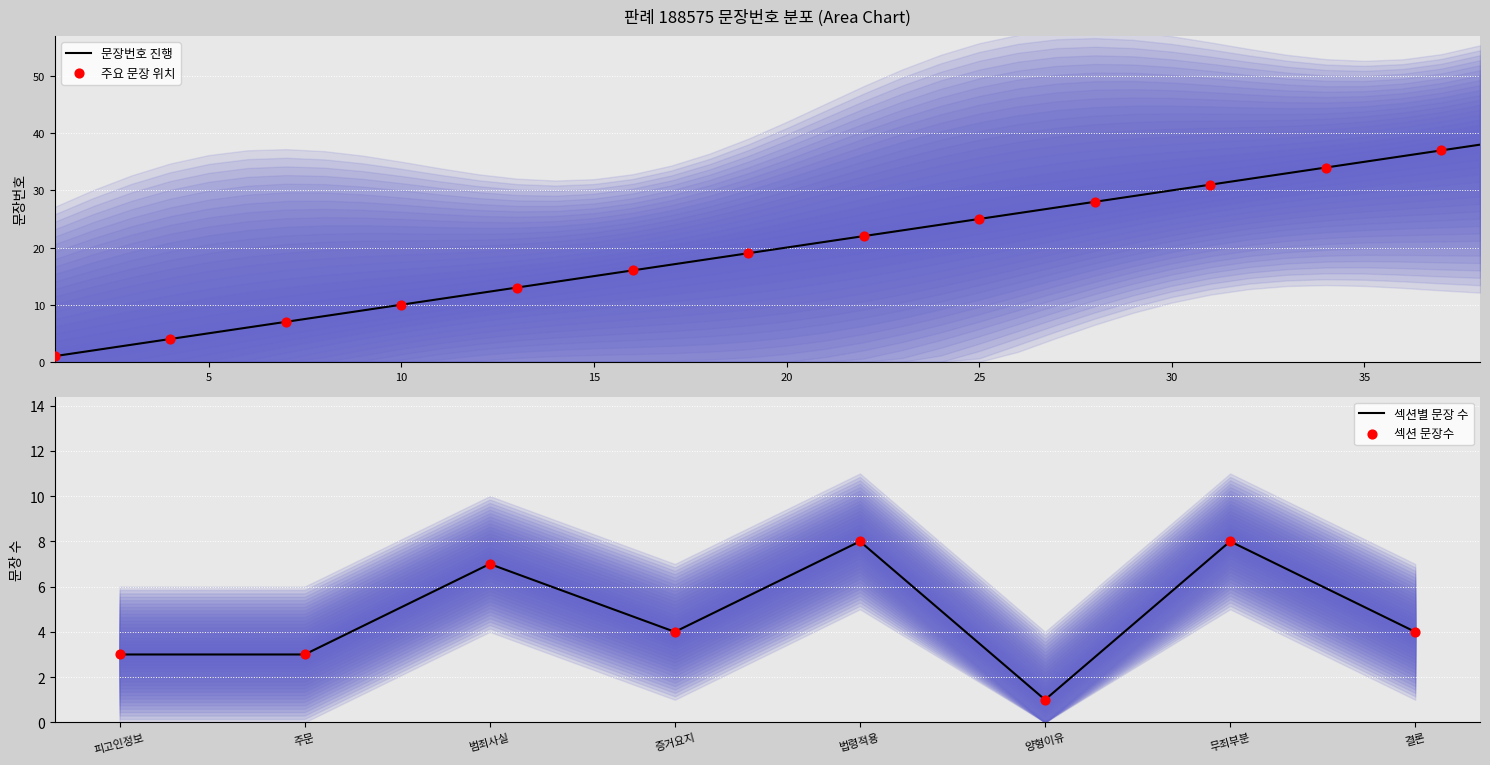

What is the change in value from 27 to 30?

+3